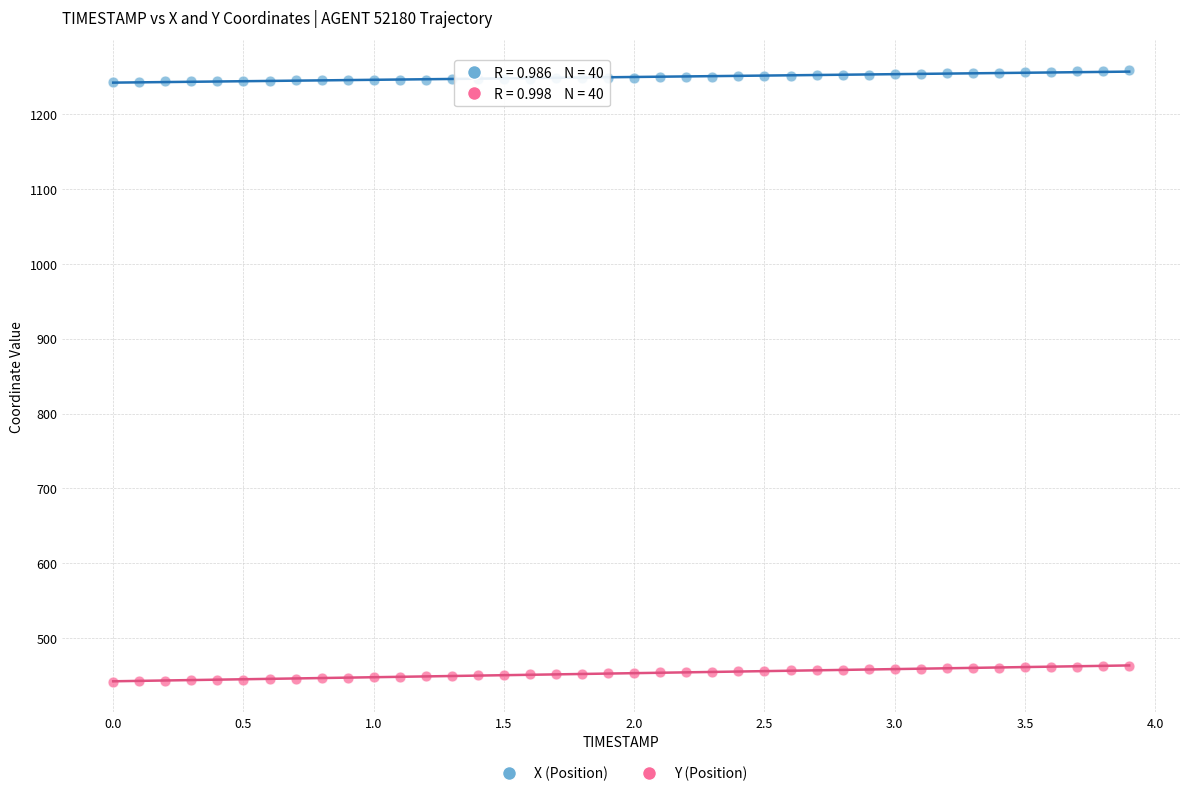

What are all the series names shown in the legend?

X (Position), Y (Position)